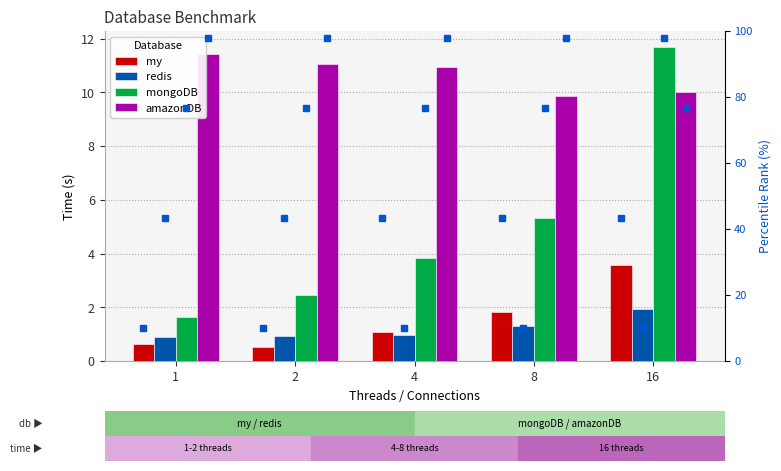

Which series has the largest total across all categories?

amazonDB